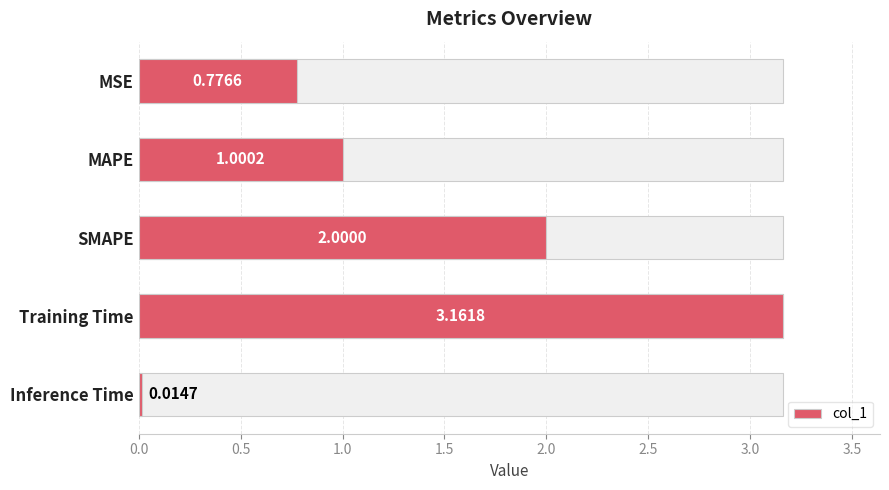

How many distinct data groups are displayed?

1